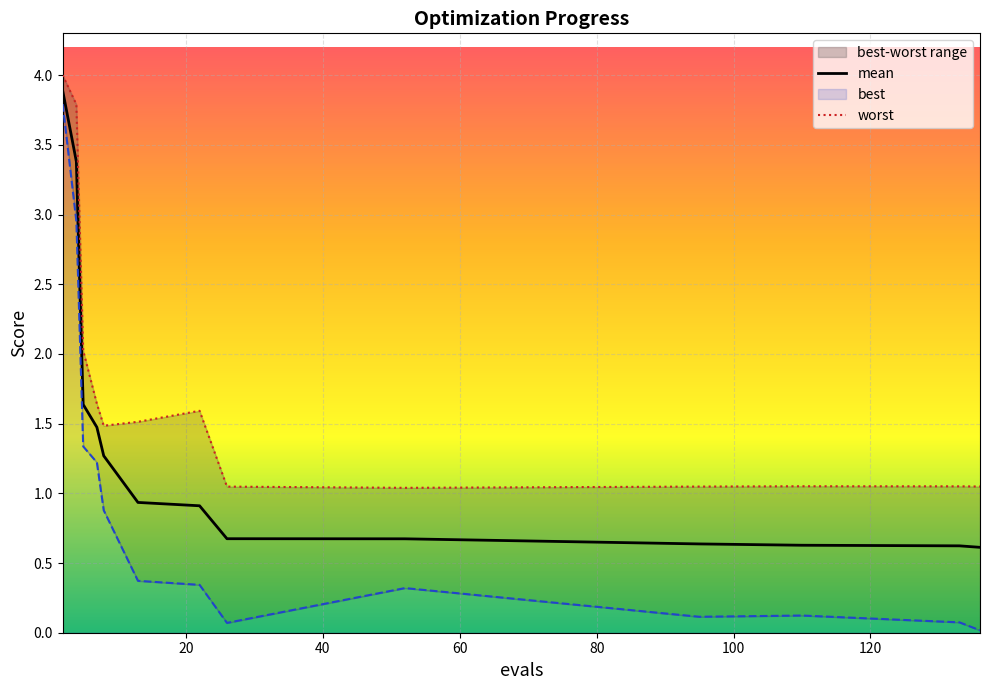

What is the lowest value of the mean series?

0.6